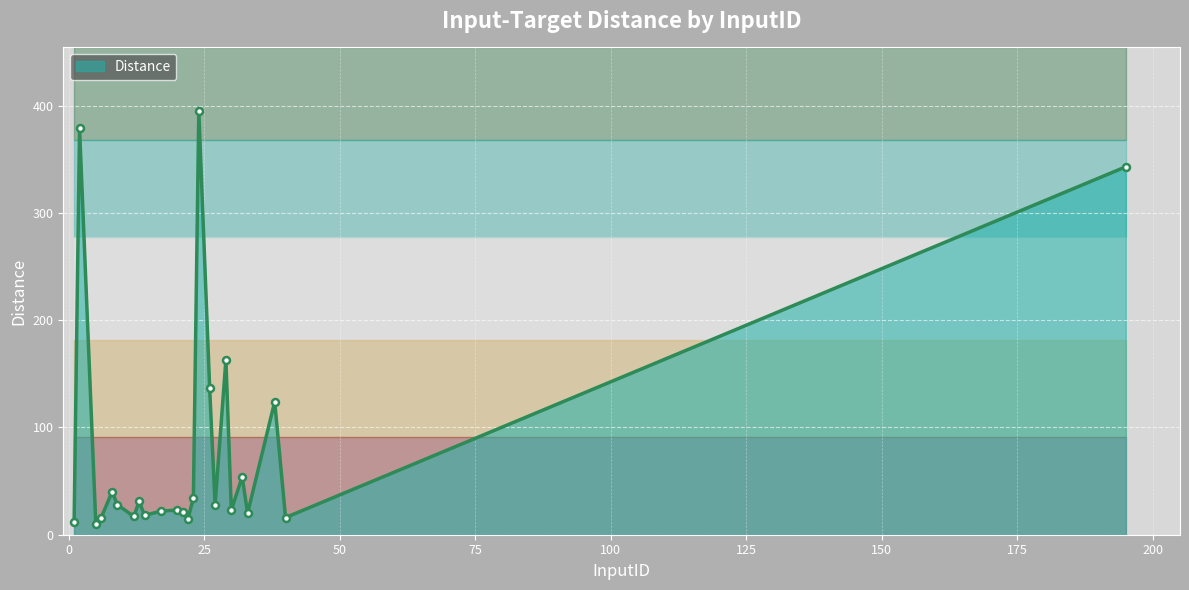

Where does the data first go above 28?

2